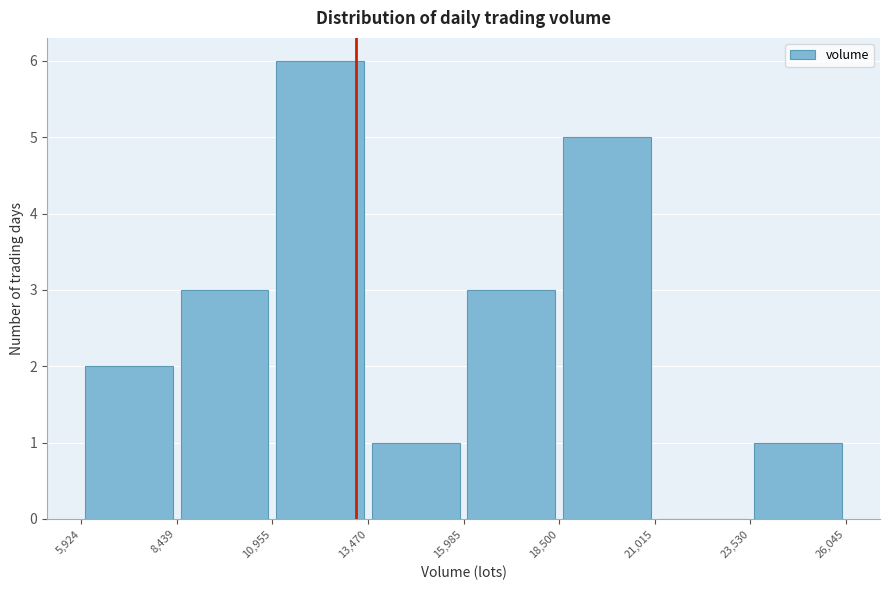

Reading left to right, transcribe this chart: for each bar, give the range it covers on the x-axis and its height. The values are not printed on the chart, so give them approximately, as read against the axis.

5,924 to 8,439: 2
8,439 to 10,955: 3
10,955 to 13,470: 6
13,470 to 15,985: 1
15,985 to 18,500: 3
18,500 to 21,015: 5
21,015 to 23,530: 0
23,530 to 26,045: 1